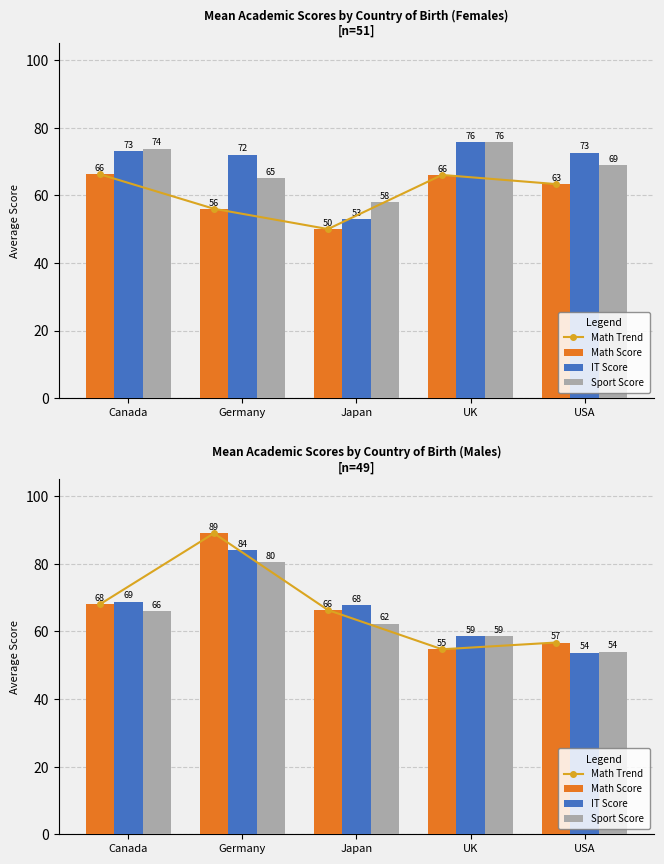

At how many categories does at least one series exceed 88?

1